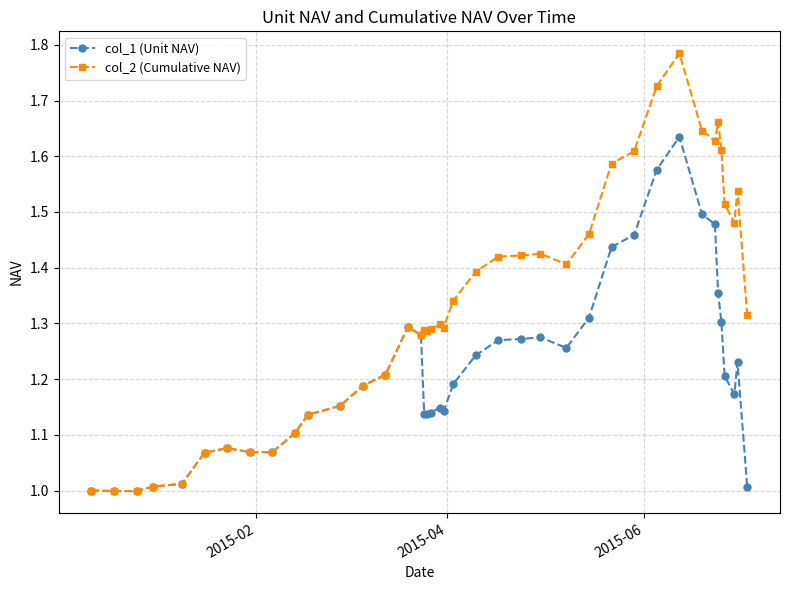

Which series has the largest range (max minus min)?

col_2 (Cumulative NAV)